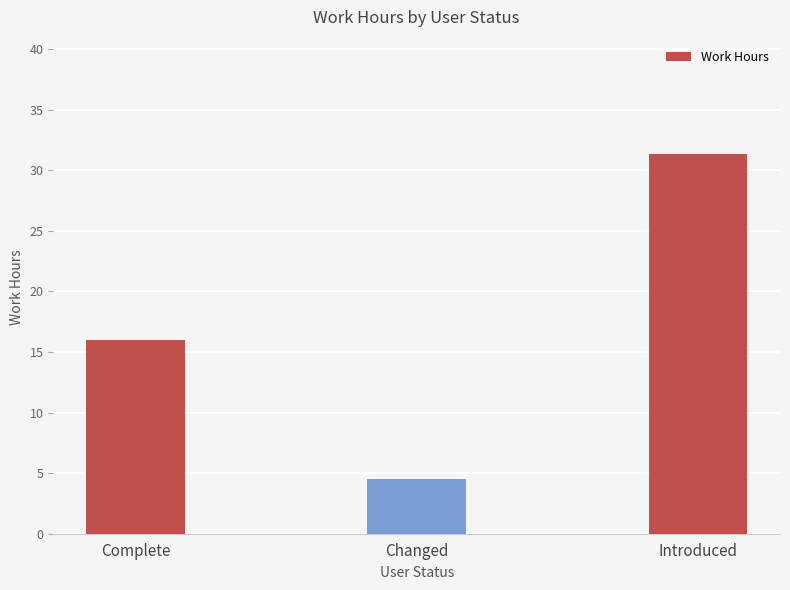

How many bars are there in total?

3